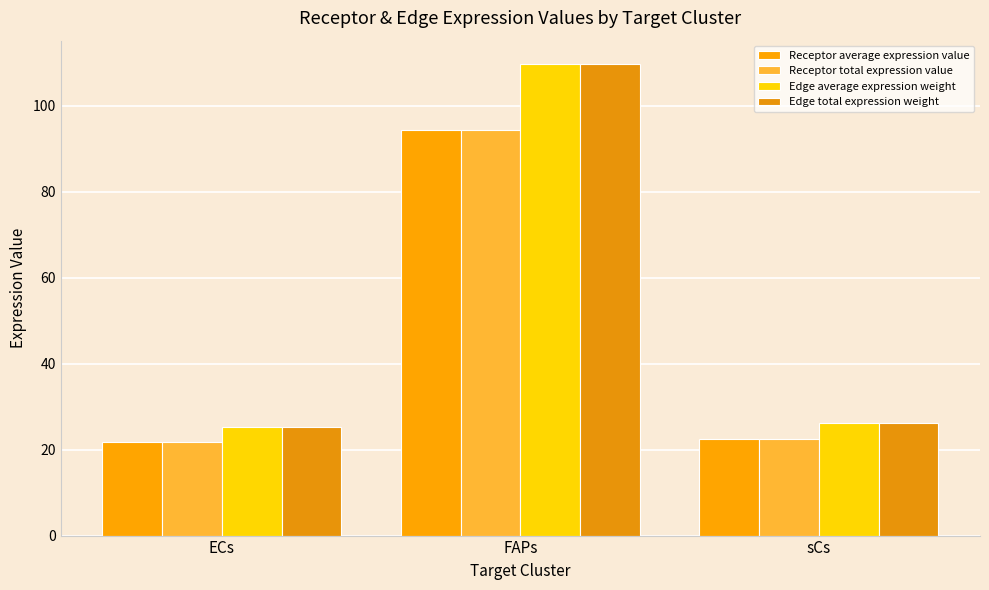

Is the value of Edge average expression weight at ECs greater than the value of Receptor total expression value at sCs?

Yes